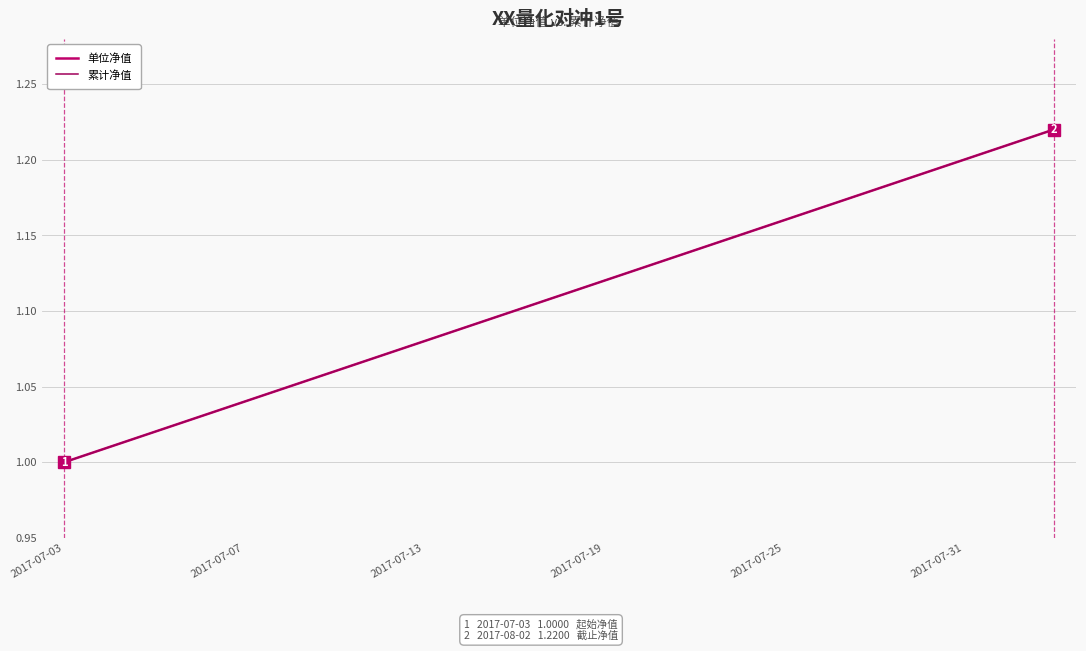

Reading left to right, list all the values displayed in this chart.

单位净值: 1.0	1.0	1.0	1.0	1.0	1.1	1.1	1.1	1.1	1.1	1.1	1.1	1.1	1.1	1.1	1.1	1.2	1.2	1.2	1.2	1.2	1.2	1.2
累计净值: 1.0	1.0	1.0	1.0	1.0	1.1	1.1	1.1	1.1	1.1	1.1	1.1	1.1	1.1	1.1	1.1	1.2	1.2	1.2	1.2	1.2	1.2	1.2